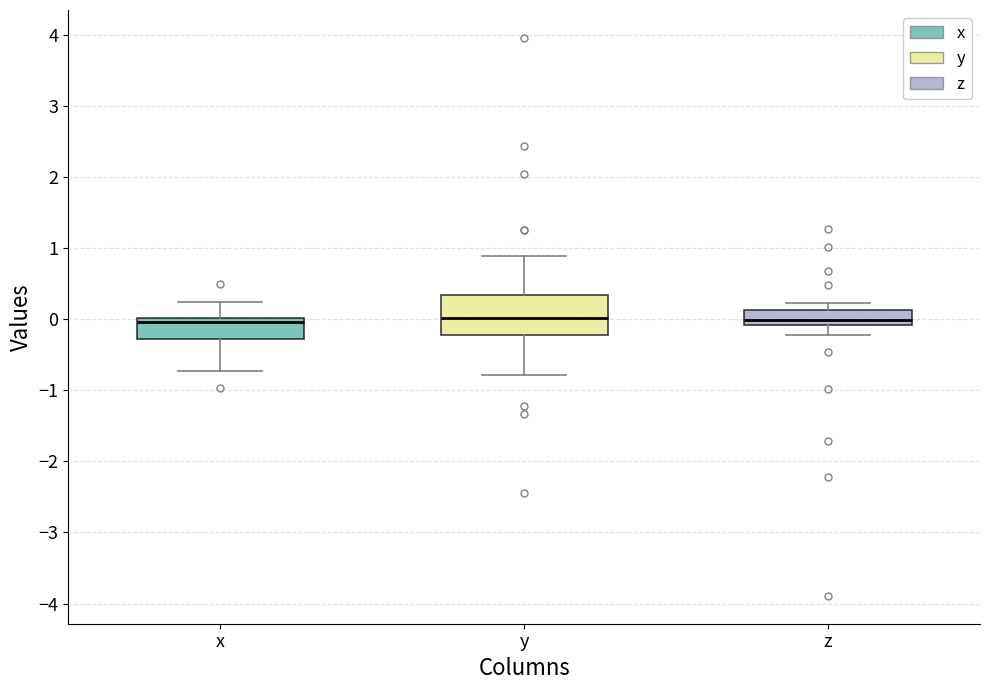

Where does the median line of the box for z sit on the y-axis? The values are not printed on the chart, so give them approximately, as read against the axis.

0.0